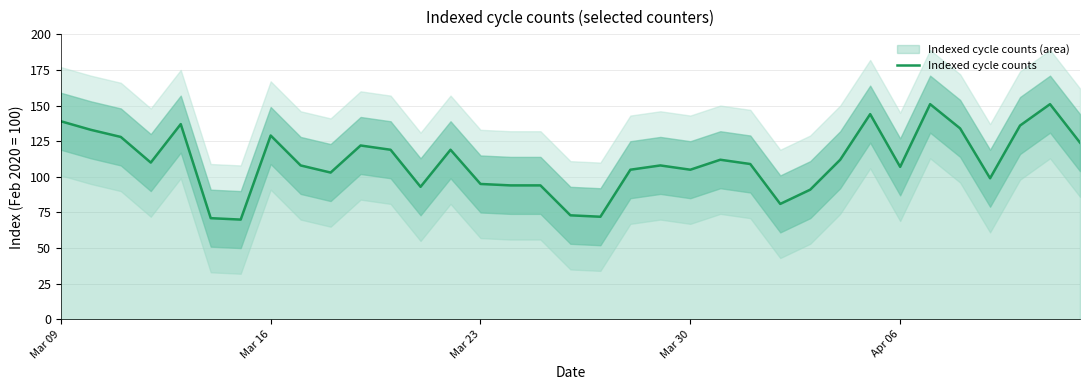

What is the lowest value of the Indexed cycle counts series?

70